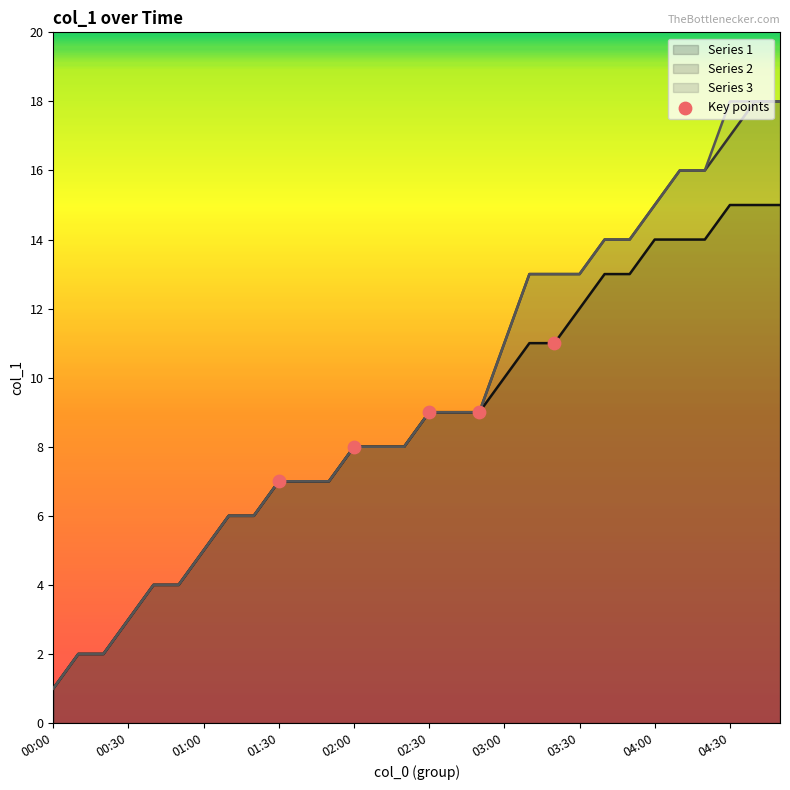

True or false: Series 3 has a value of 9 at 03:30.

False